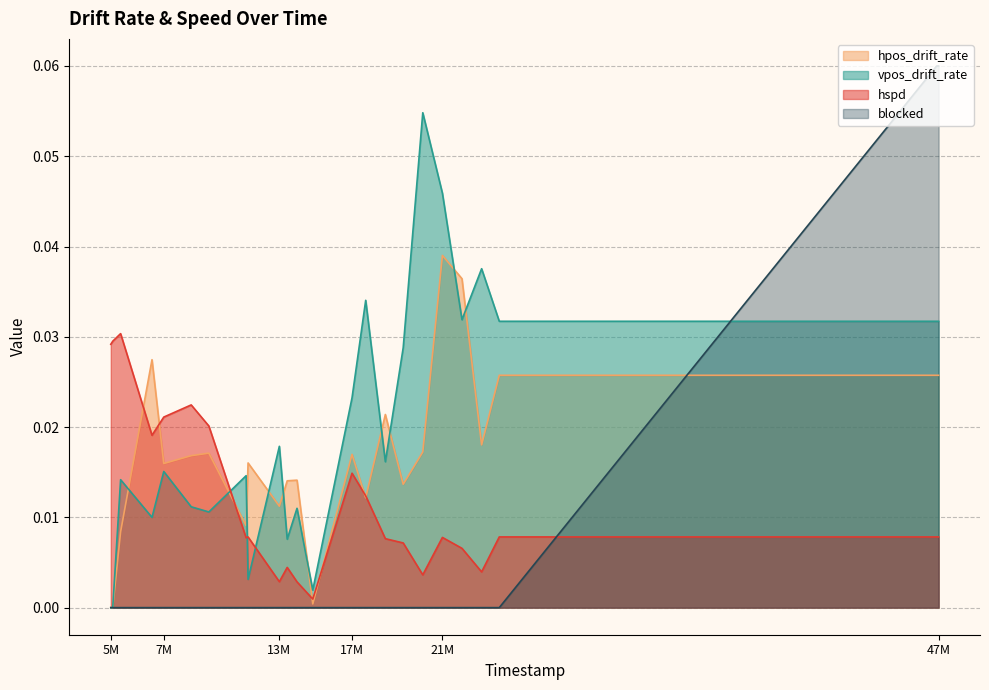

List the series in order of their overall mean, highest first.

vpos_drift_rate, hpos_drift_rate, hspd, blocked